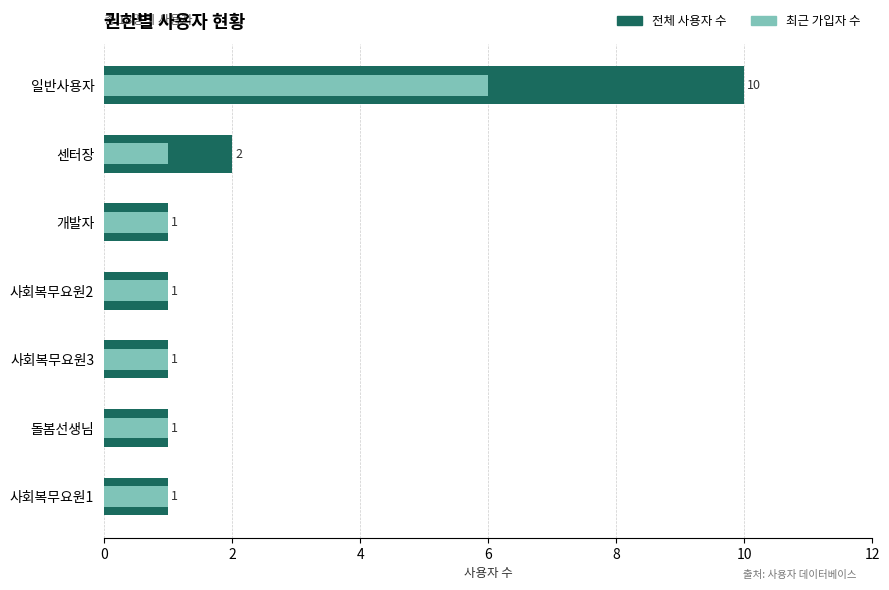

At 사회복무요원1, list the series in order from smallest to largest.

전체 사용자 수, 최근 가입자 수